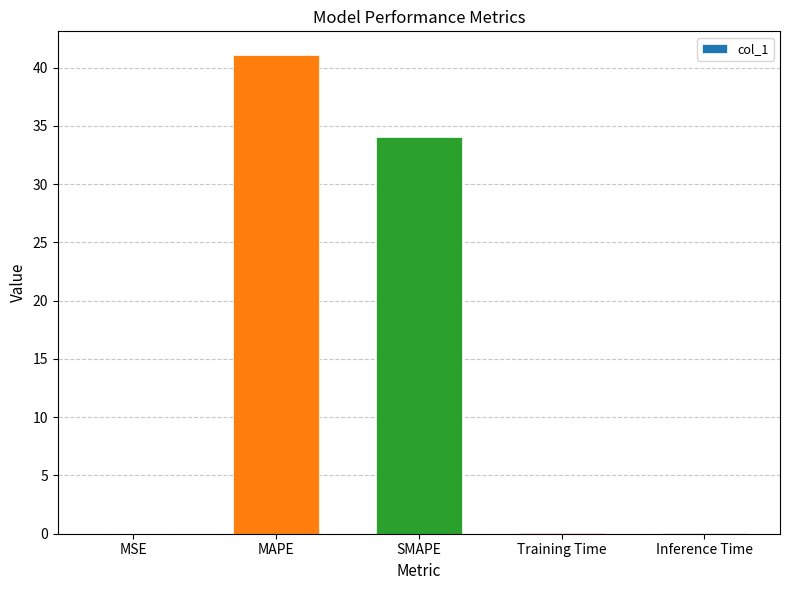

Is it true that the value at SMAPE is 52.9?

False